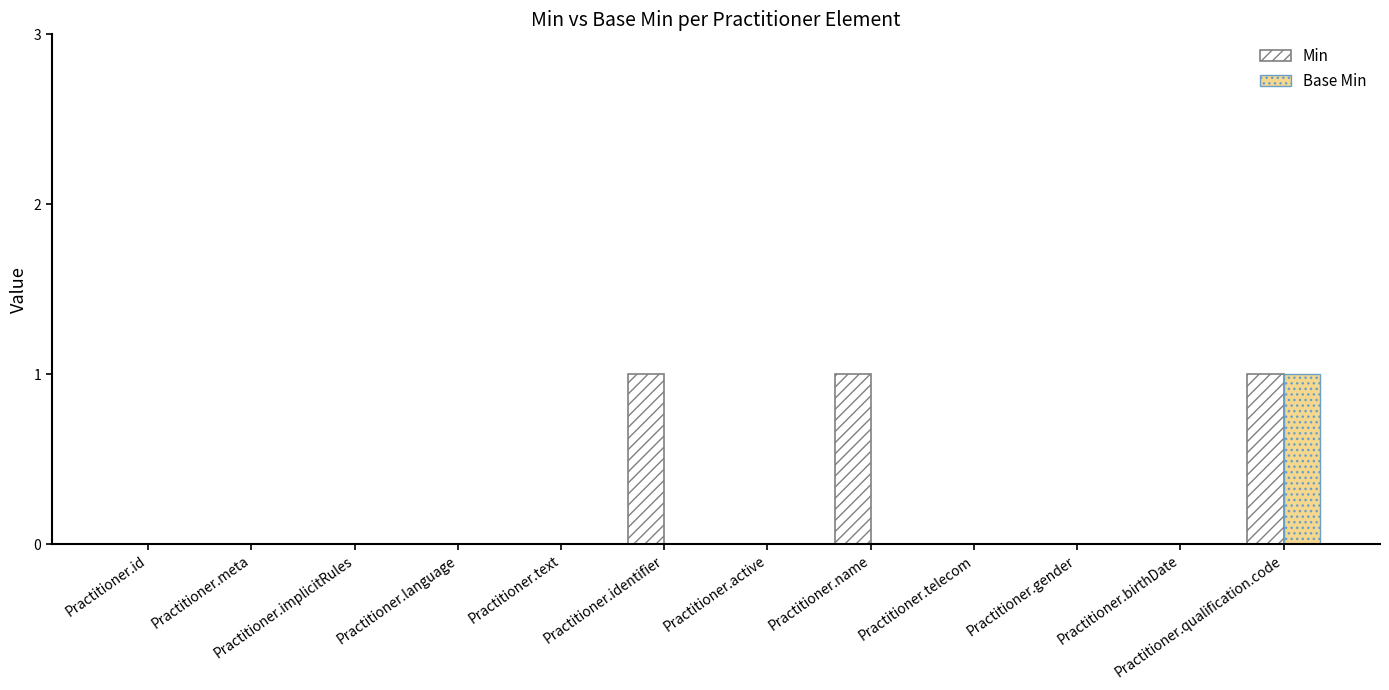

The value of Base Min at Practitioner.qualification.code is 1. True or false?

True